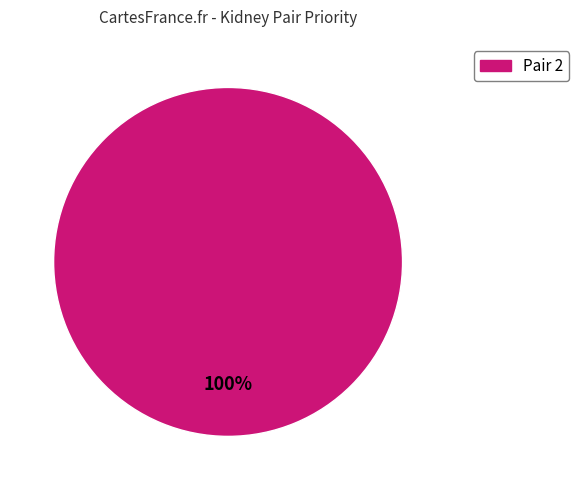

Is there any slice that represents more than half of the pie?

Yes